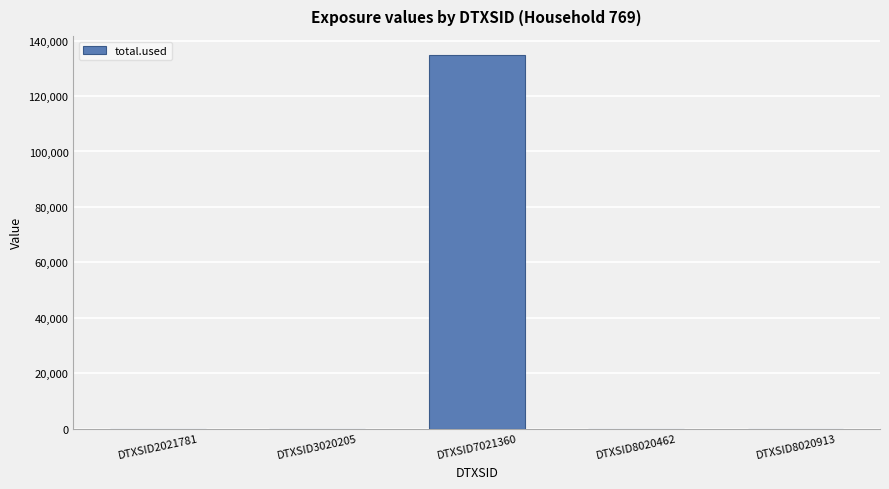

The chart shows a value of -41144.6 at DTXSID3020205. True or false?

False